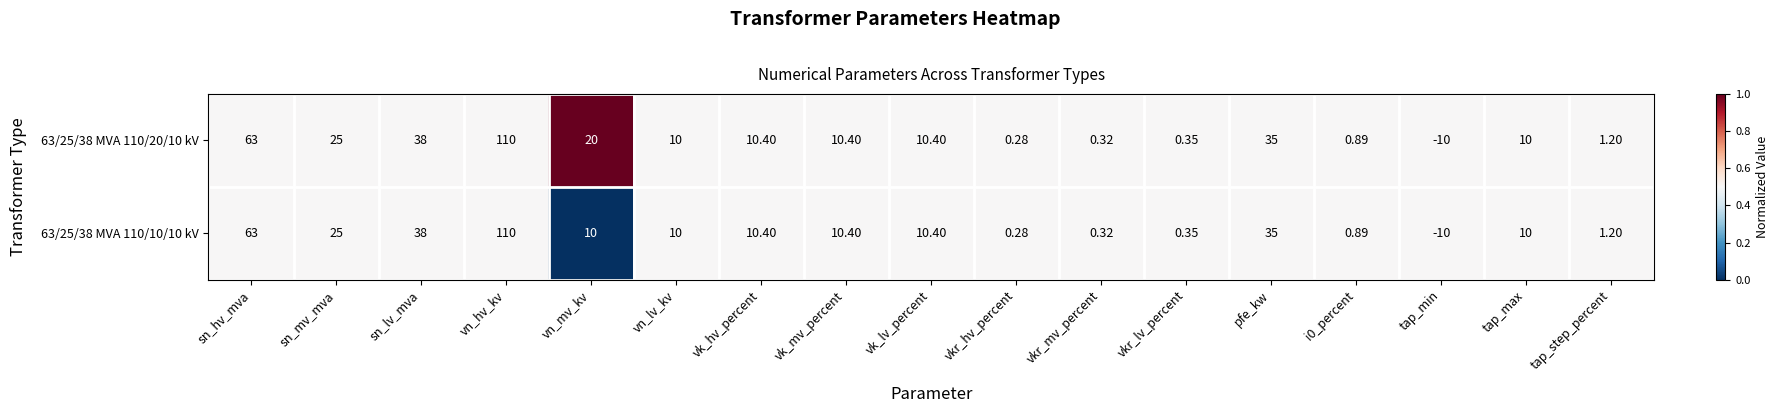

How many categories are shown in the chart?

17